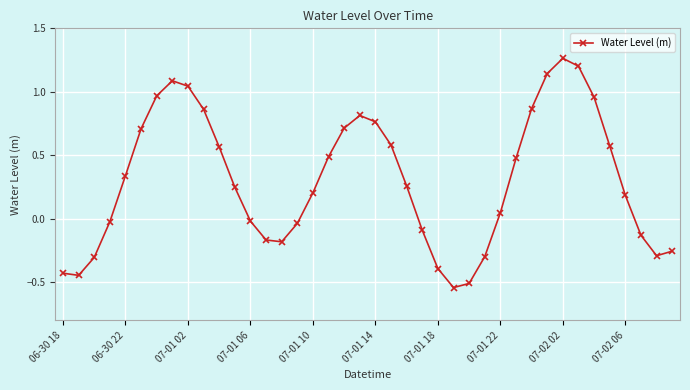

Count the number of data series in this chart.

1